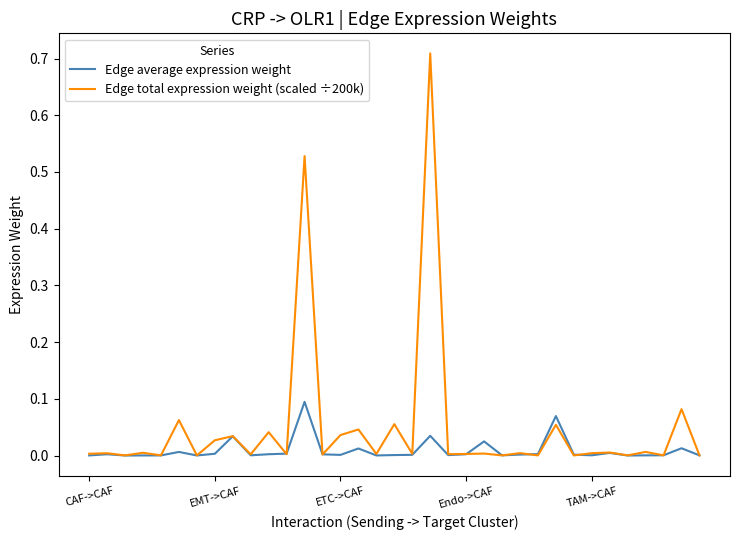

Which series has the largest total across all categories?

Edge total expression weight (scaled ÷200k)